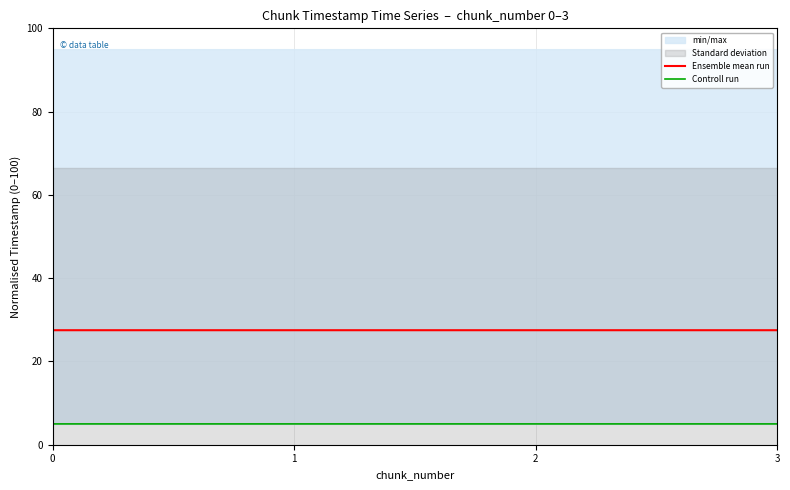

True or false: Controll run has a value of 8.1 at 0.

False